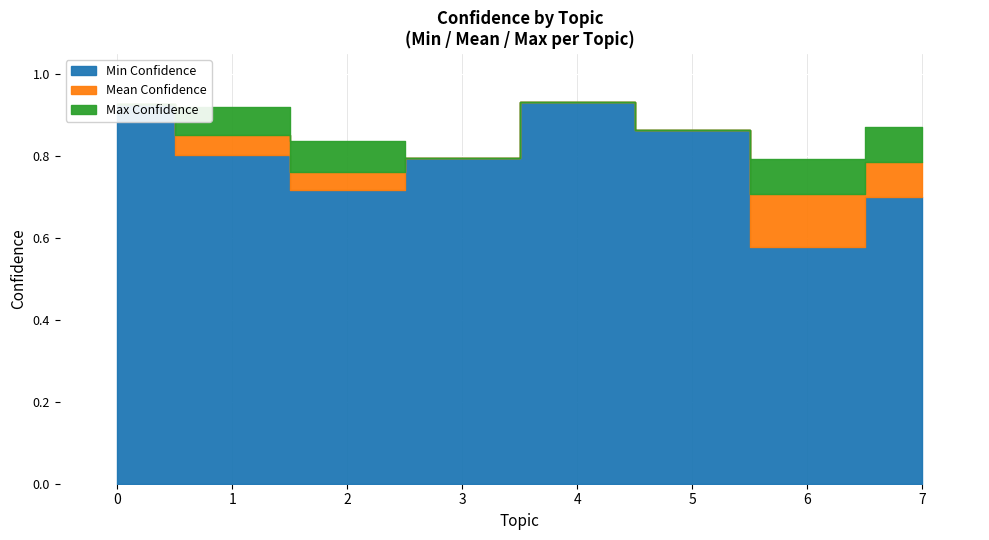

Rank the series at 6 from lowest to highest value.

min_confidence, mean_confidence, max_confidence